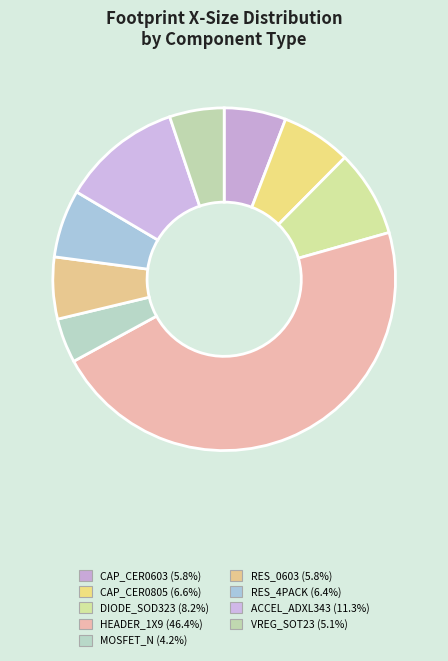

Which slice is the smallest?

MOSFET-N_DUAL